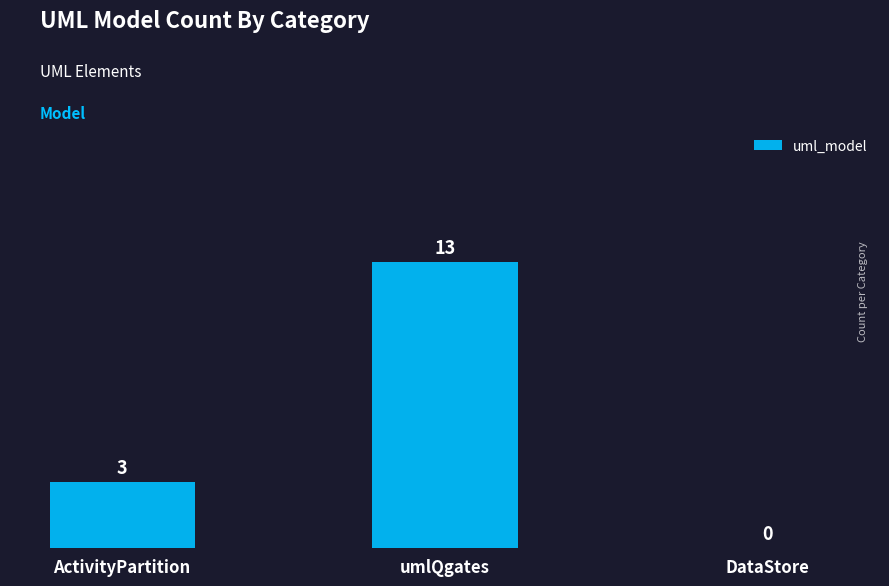

Where is the data nearest to the value 6?

ActivityPartition